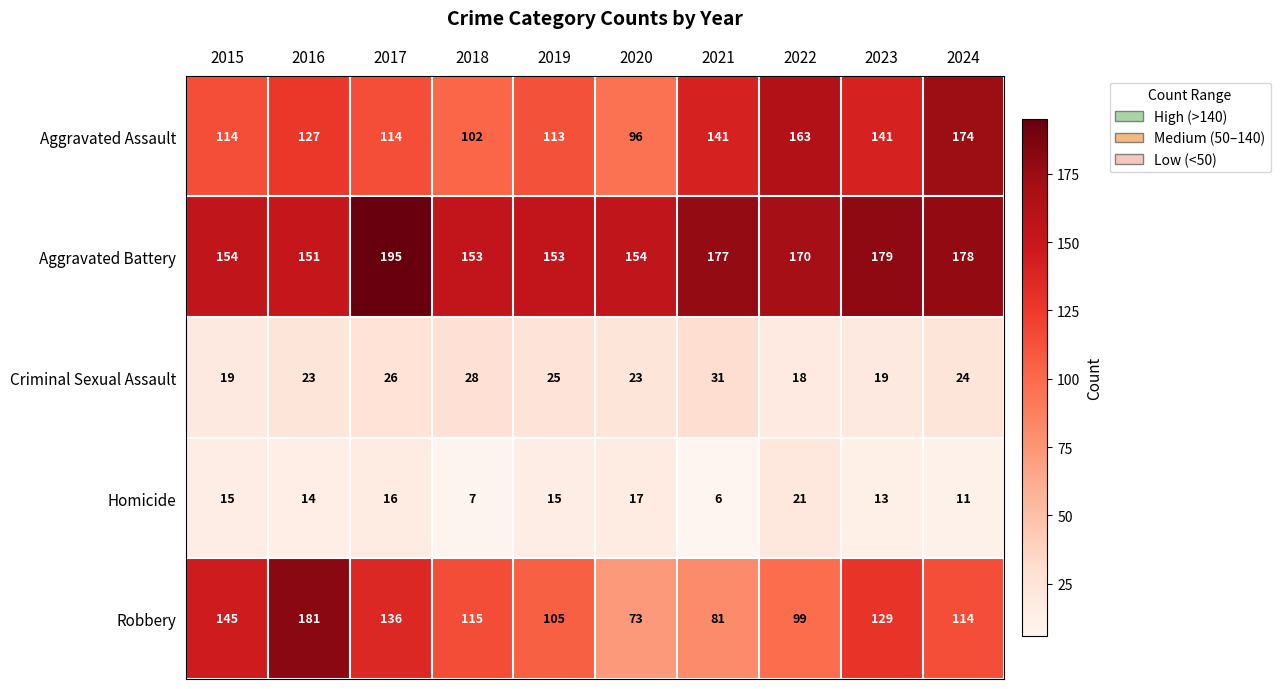

At which label does Aggravated Battery reach its minimum?

2016